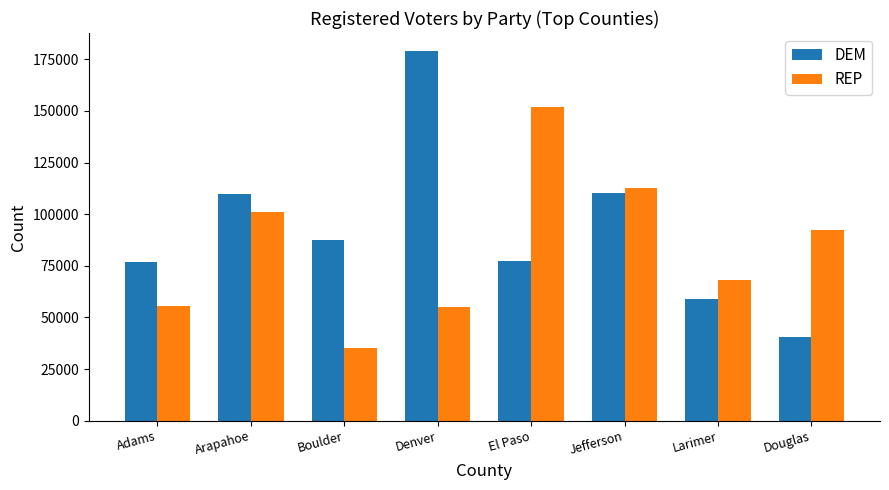

Does the chart contain stacked bars?

No